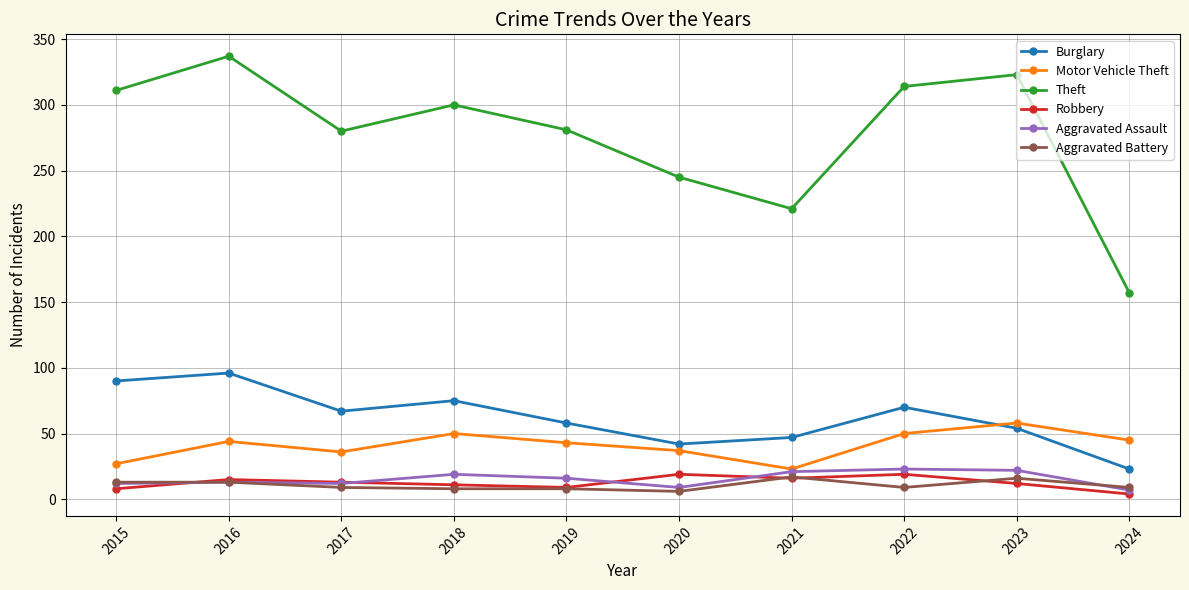

What is the smallest value displayed?

4